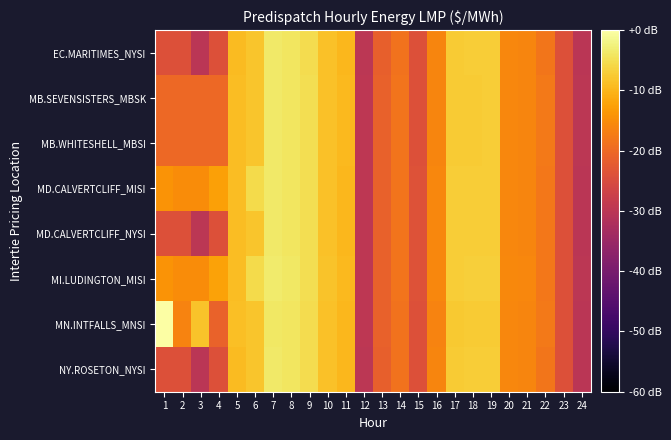

Which series has the largest total across all categories?

MN.INTFALLS_MNSI